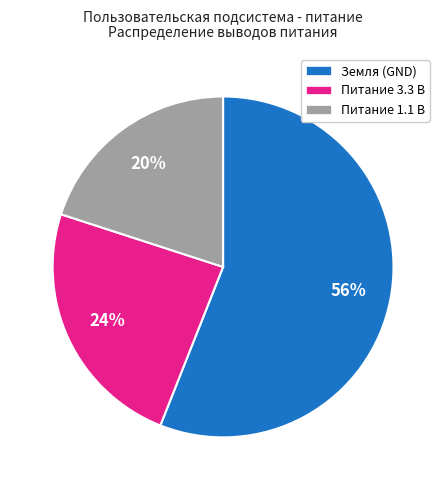

Which slice represents more than half of the pie?

Земля (GND)